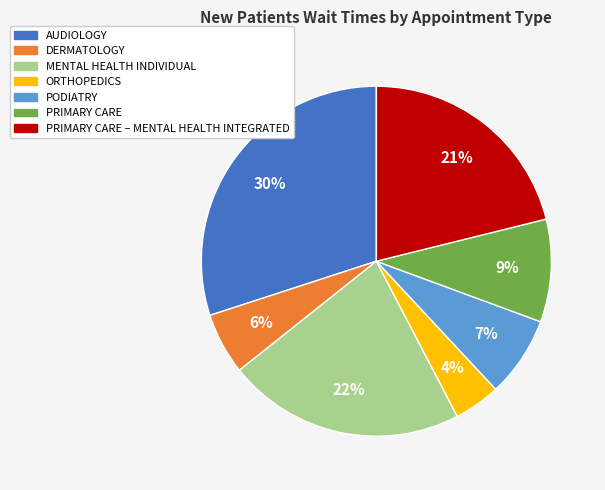

Count the number of slices in the pie.

7